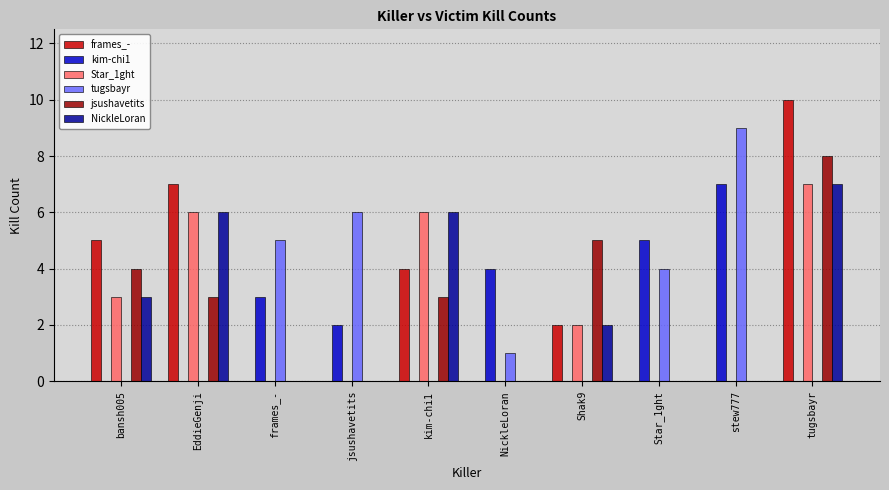

Where is jsushavetits nearest to the value 4?

bansh005